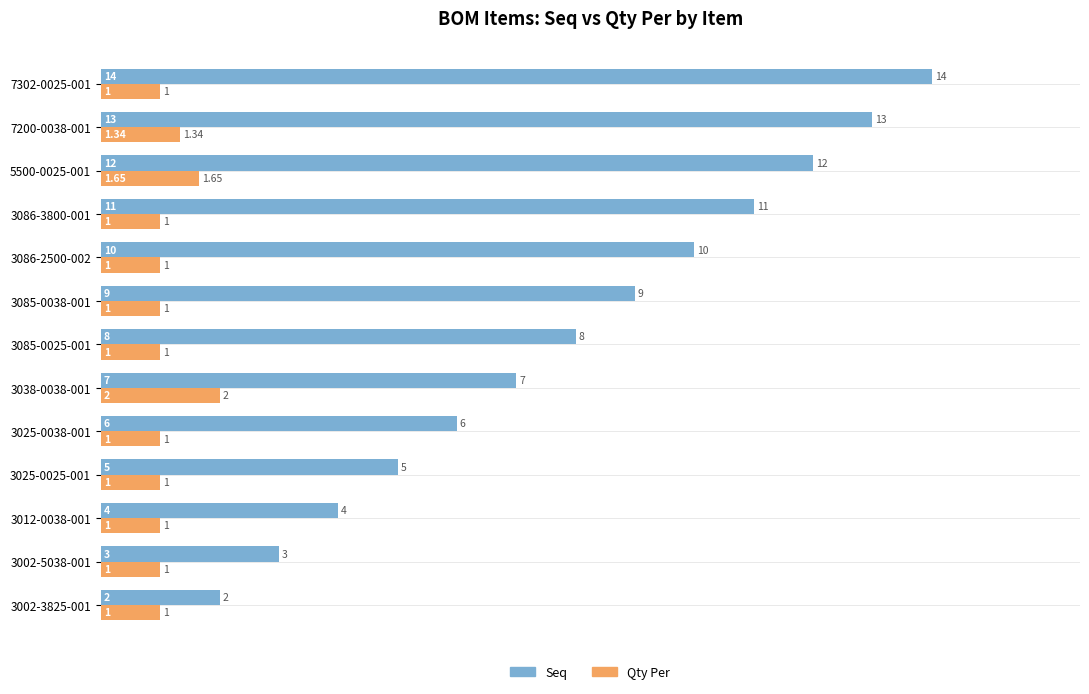

At which category is the sum across all series the highest?

7302-0025-001